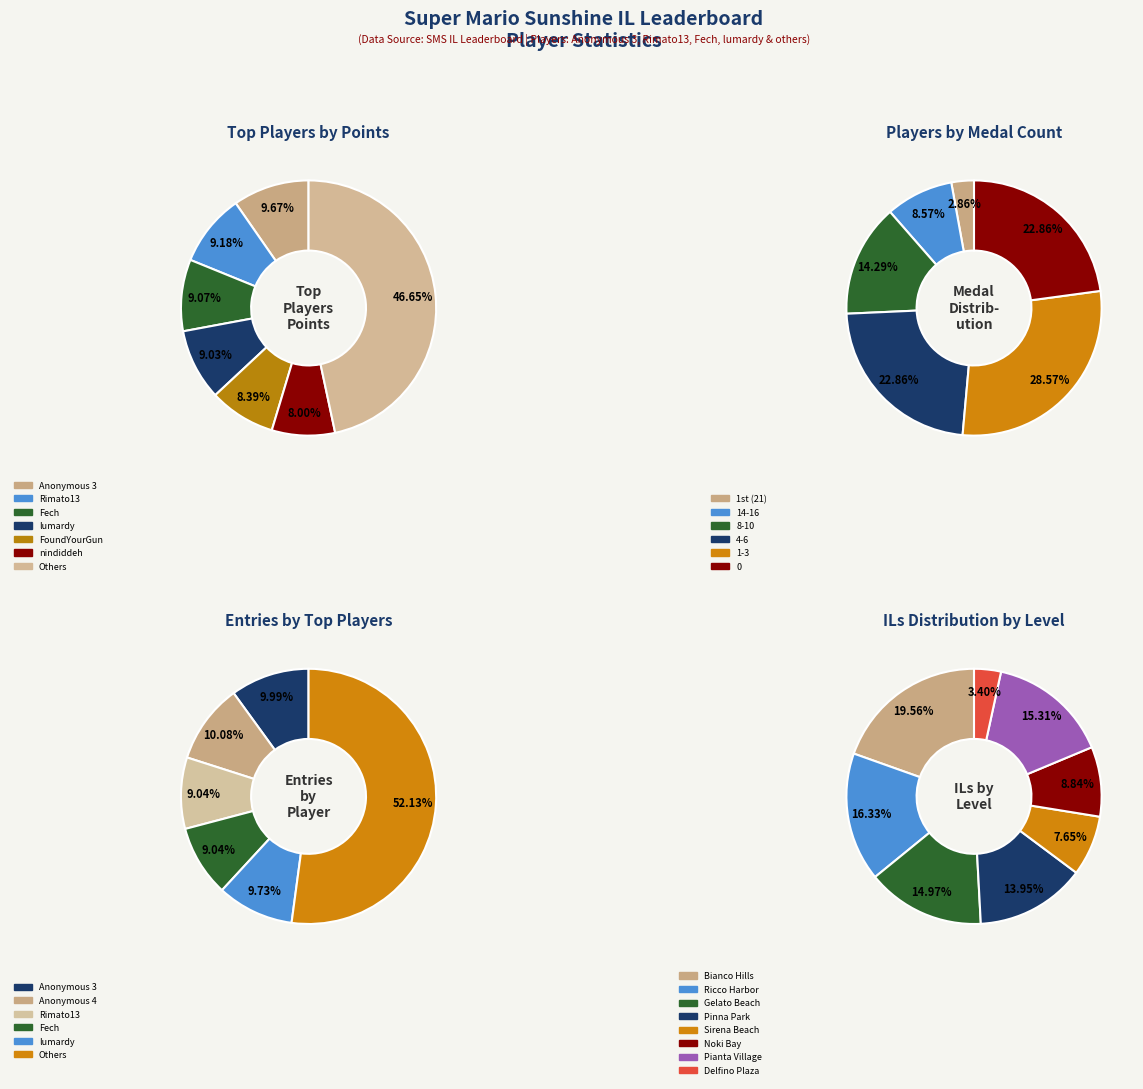

How much of the chart is everything except 8?

97.3%